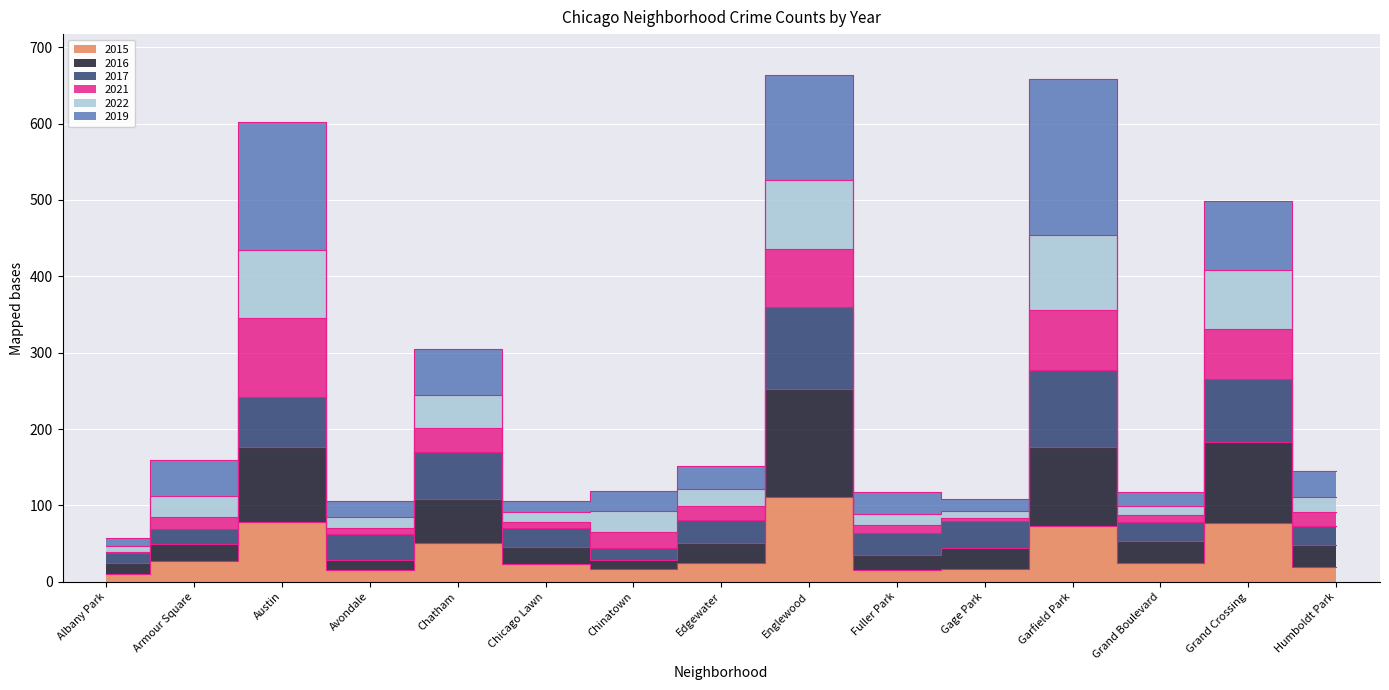

Which label corresponds to the smallest value in the chart?

Albany Park